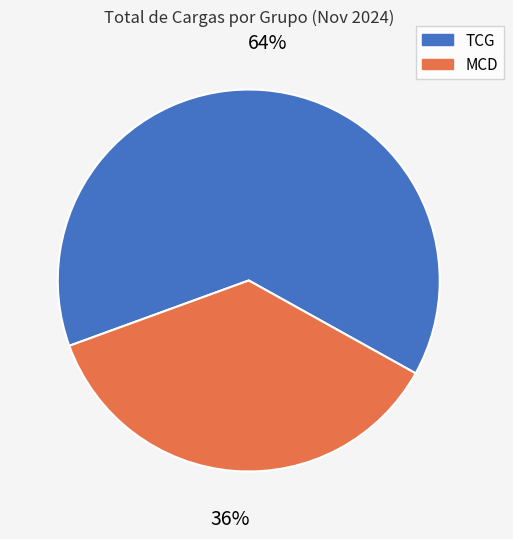

What percentage is the MCD slice, to the nearest percent?

36%